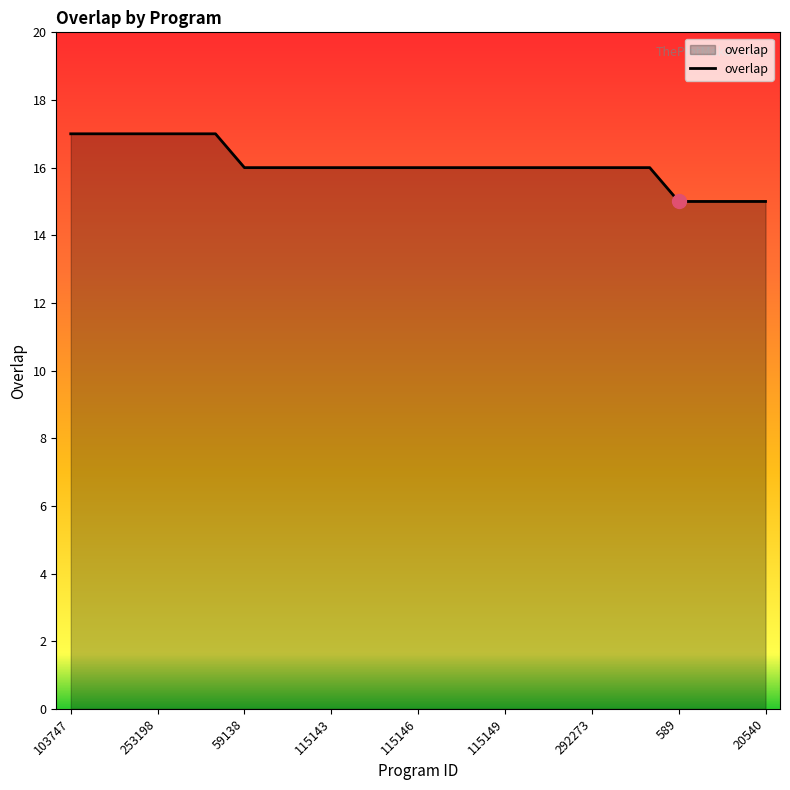

What is the minimum value shown in the chart?

15